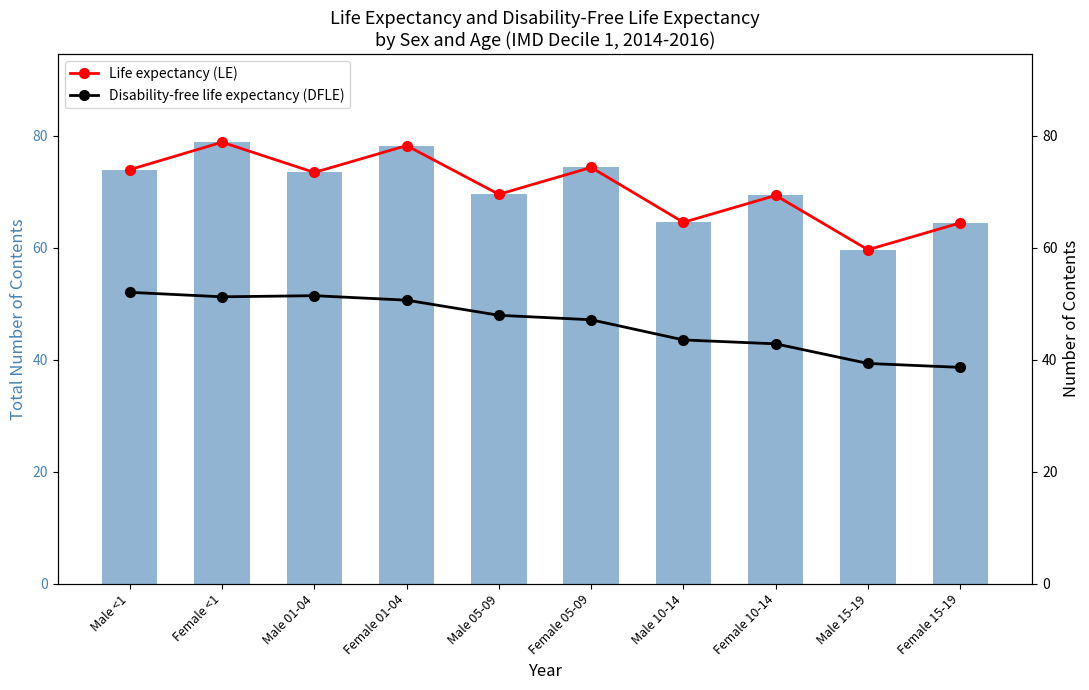

What position from the right is Female <1?

9